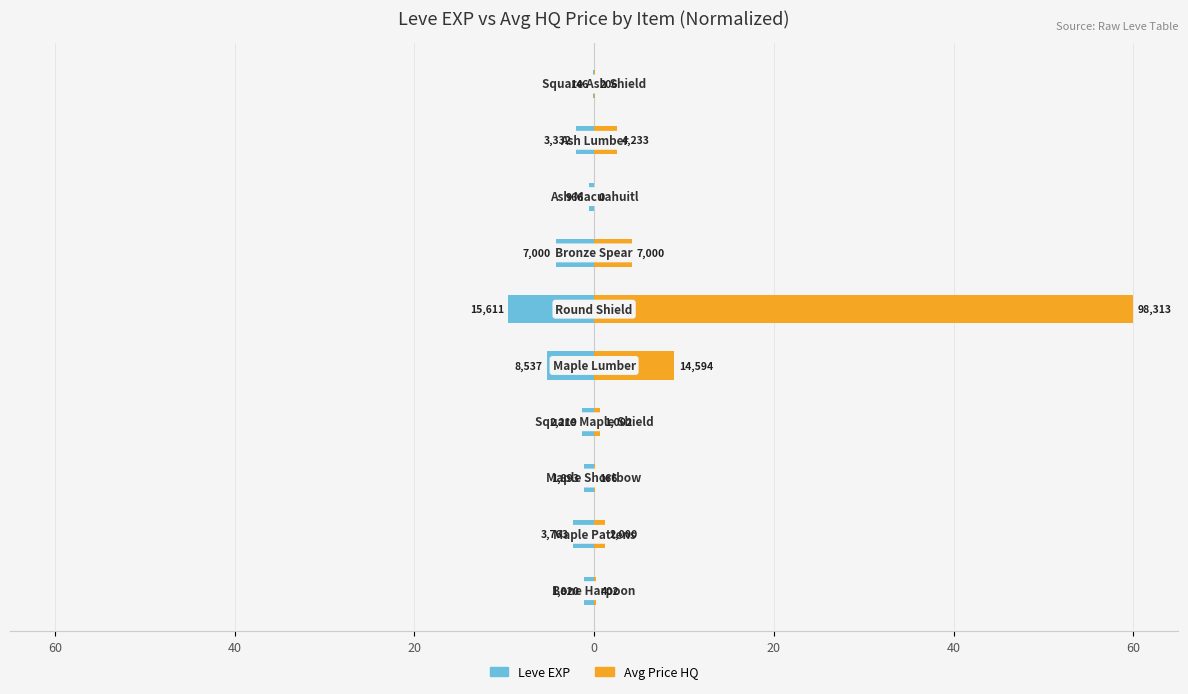

What is the value of the Leve EXP bar at the 9th from the left?

-2.0